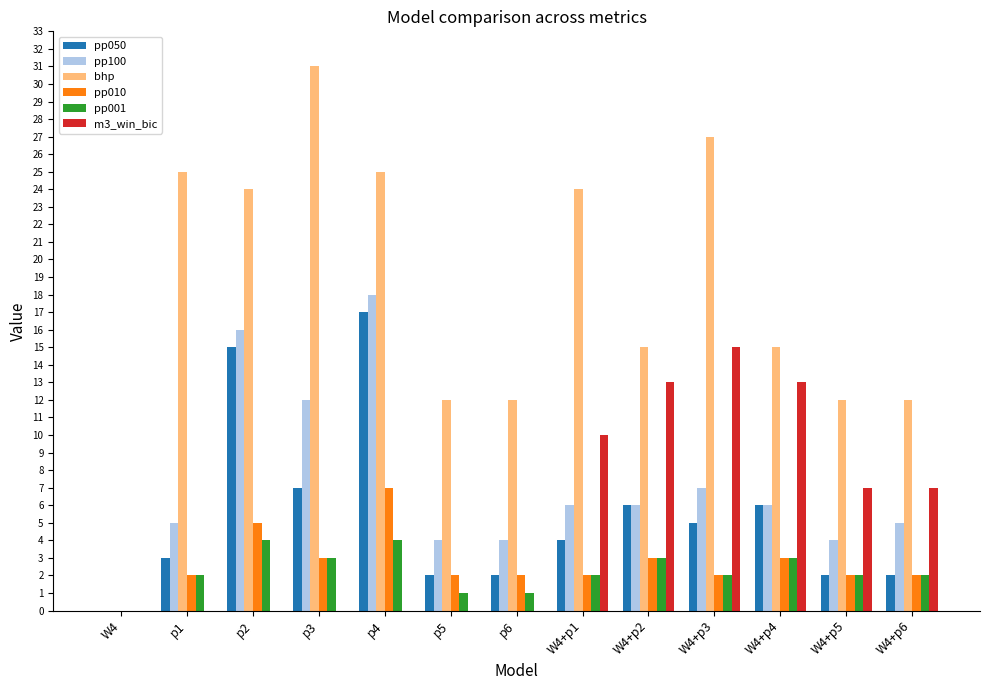

What is the total value across all series at p3?

56